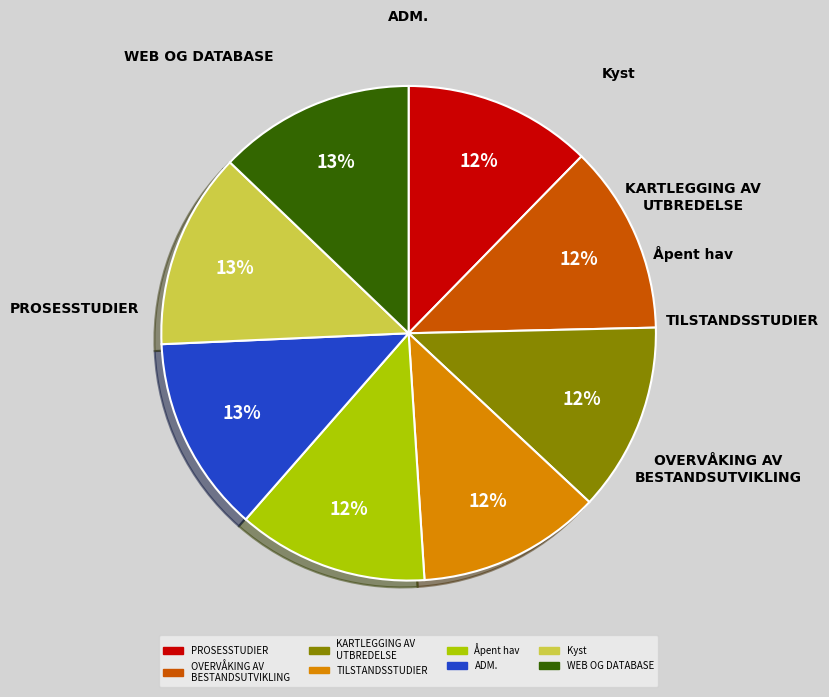

Does any single category account for the majority?

No